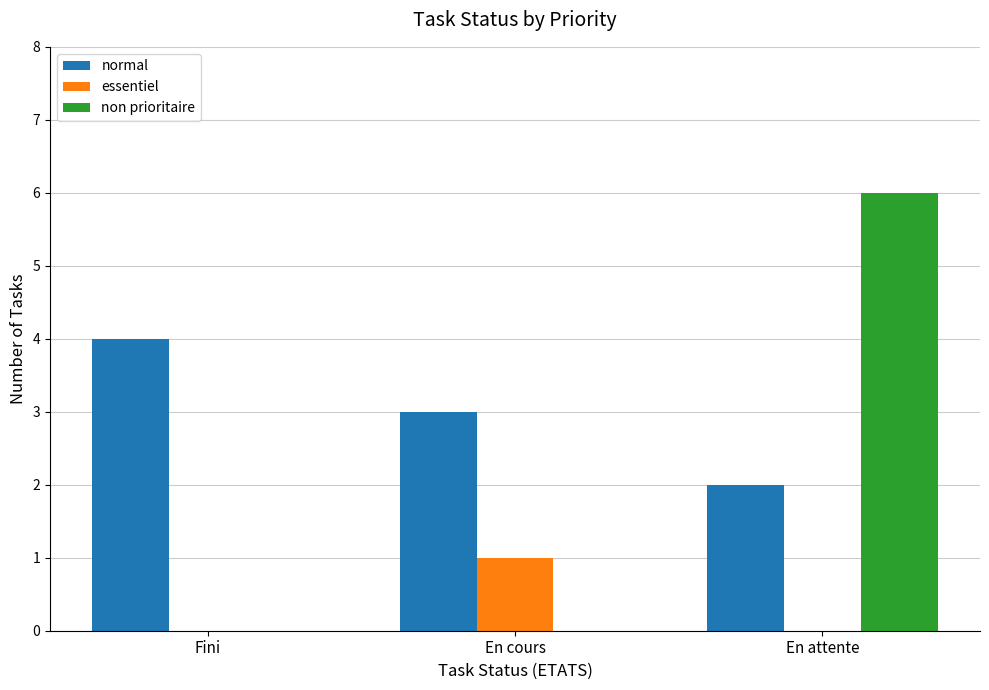

What is the sum of all normal values?

9